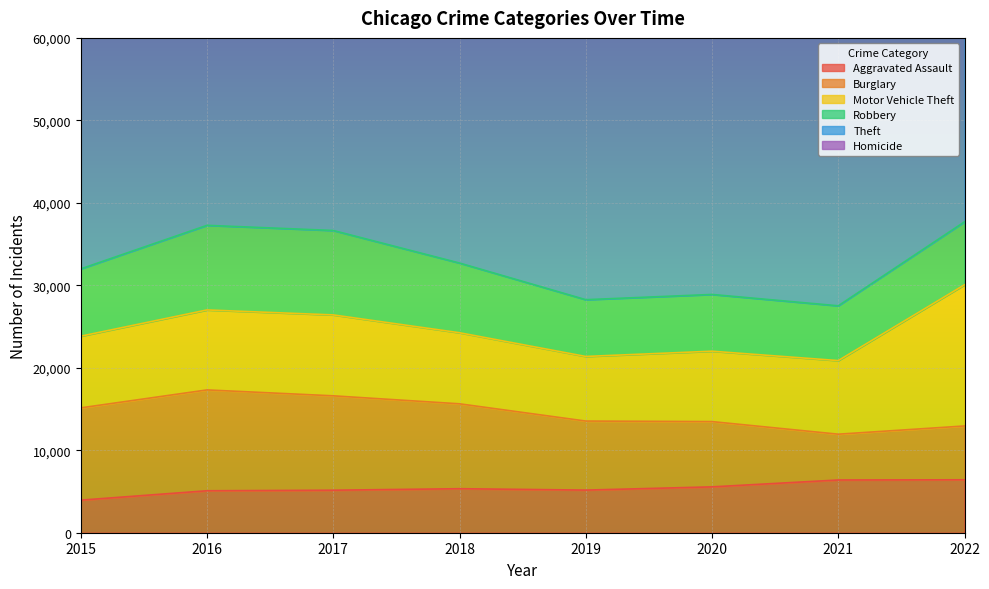

Count the number of categories in the chart.

8